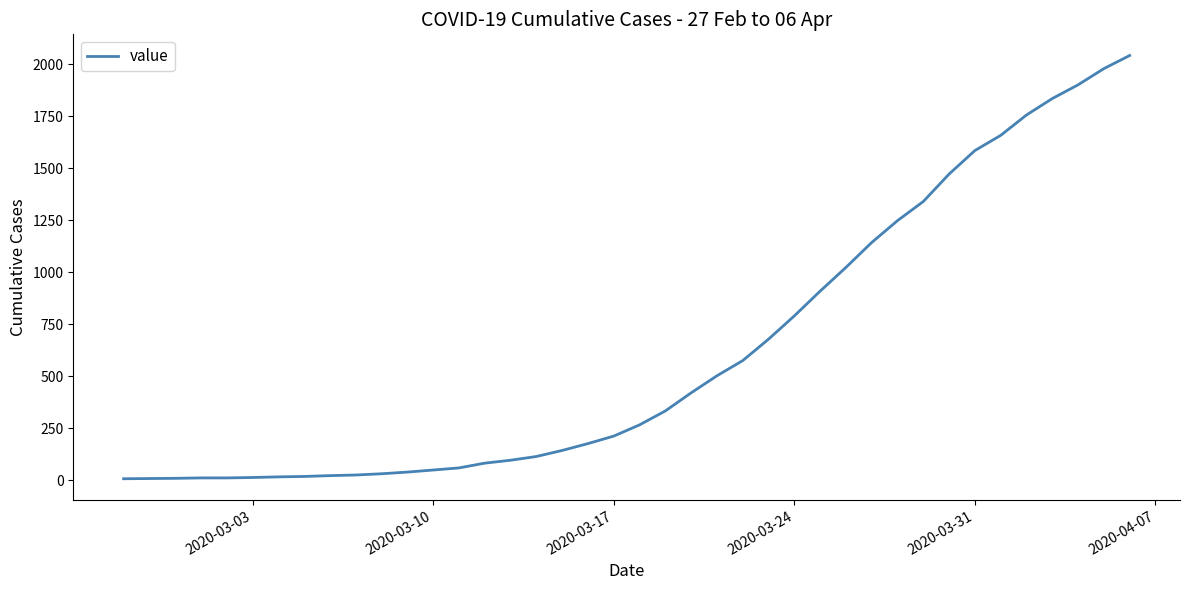

What is the difference between the maximum and minimum values?

2035